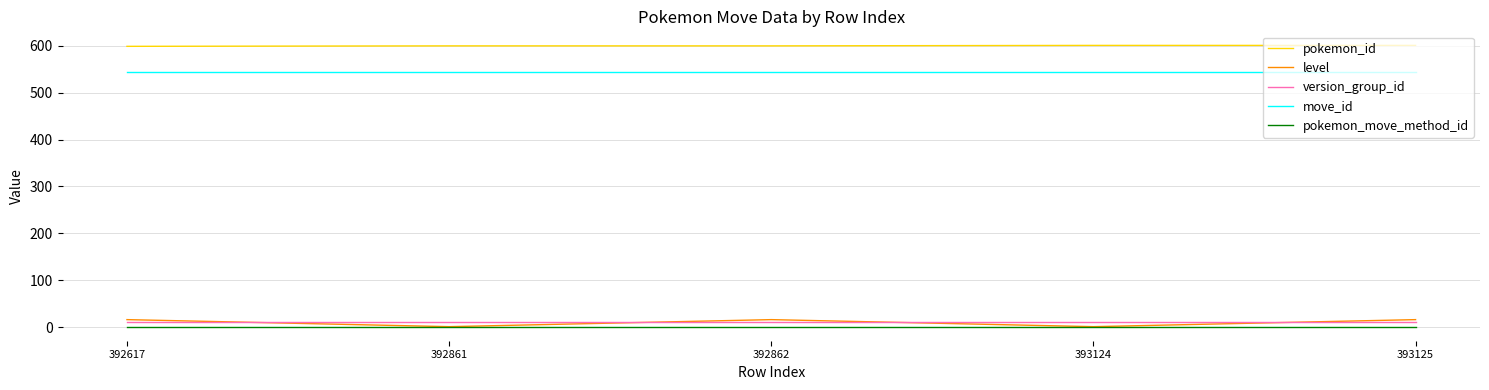

Which series has the largest total across all categories?

pokemon_id